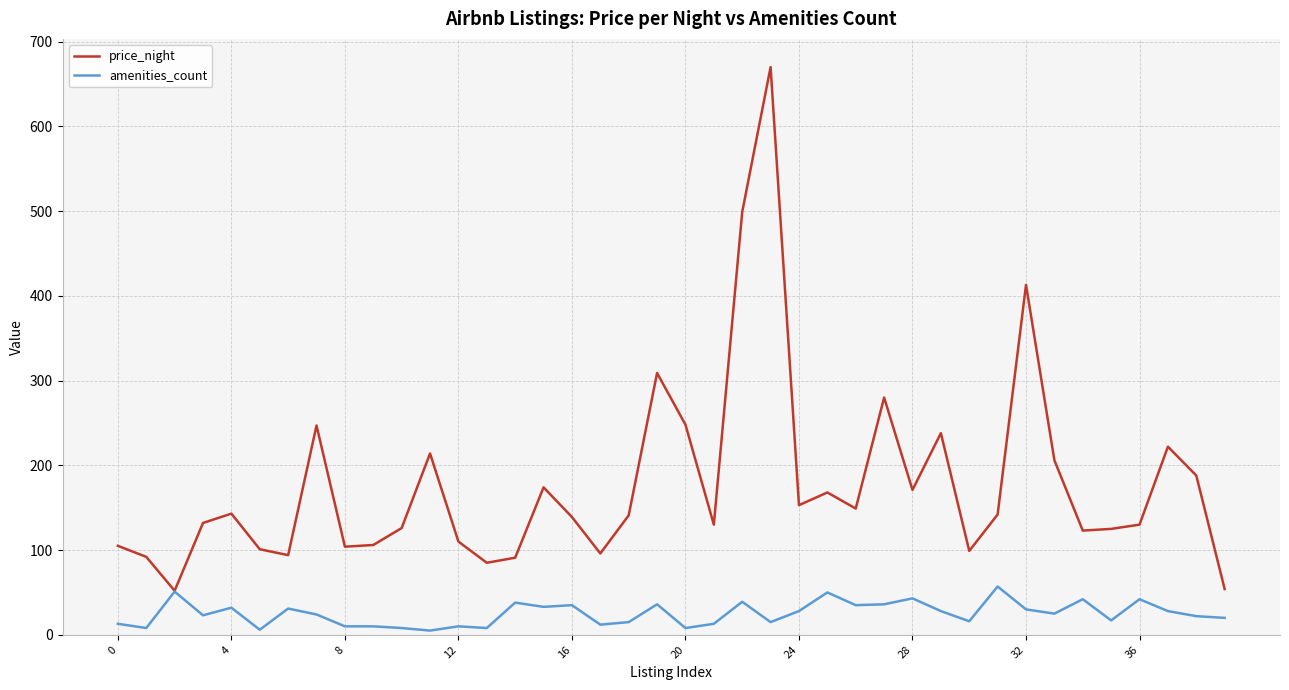

What is the greatest value displayed?

670